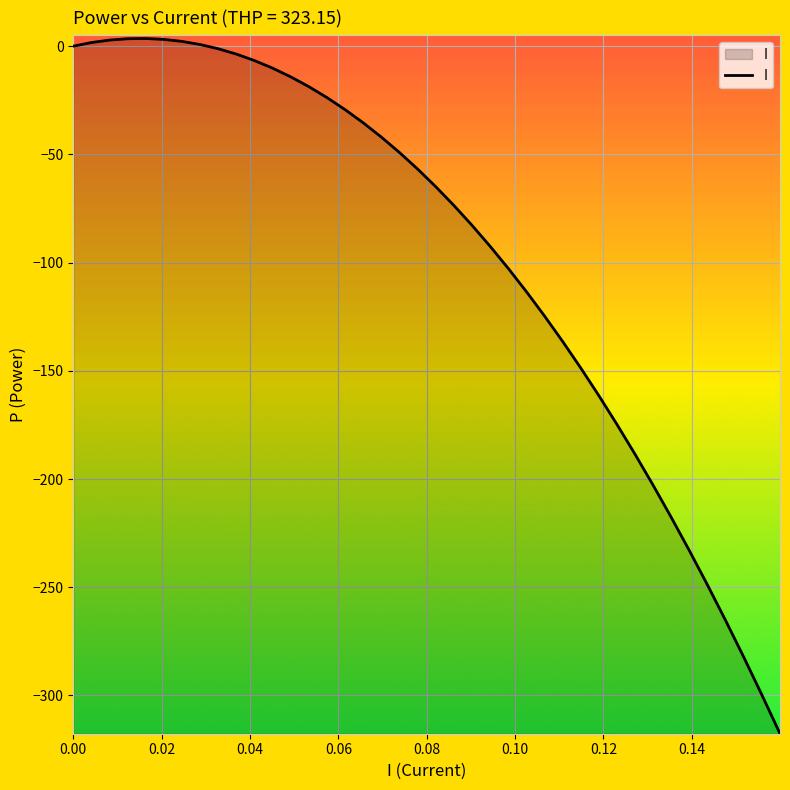

What is the smallest value displayed?

-317.7